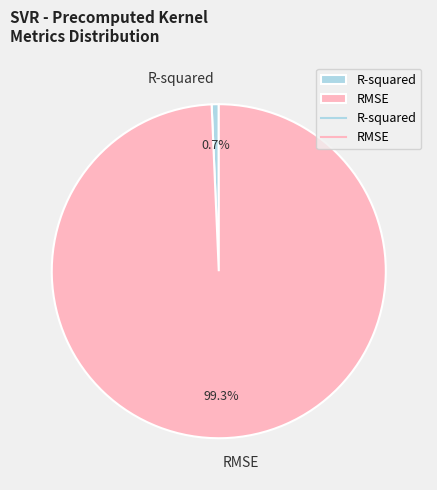

How much of the chart is everything except R-squared?

99.3%